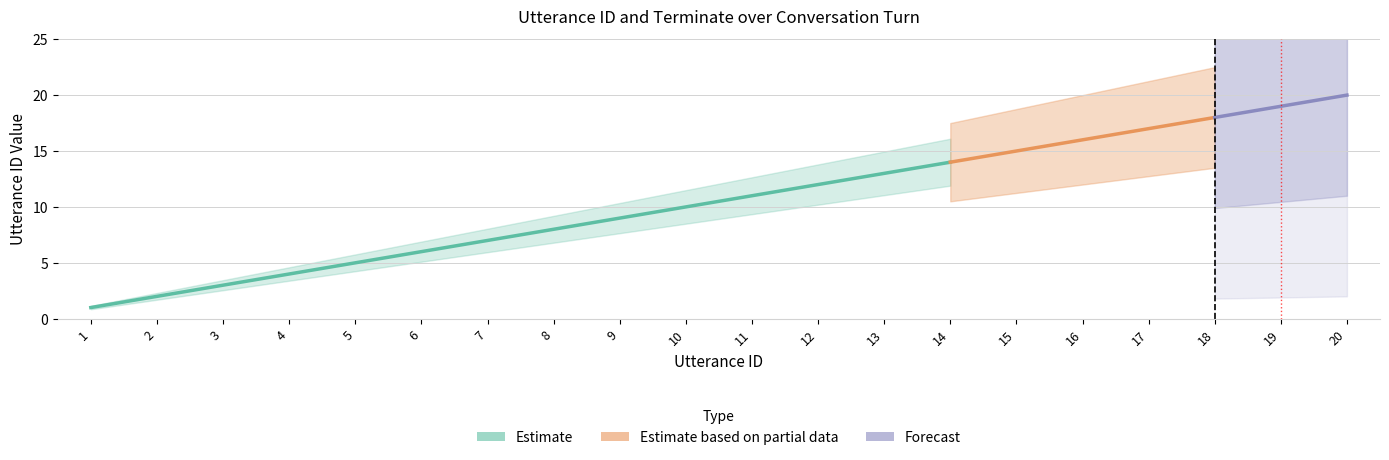

True or false: utterance_id and terminate cross at least once.

False